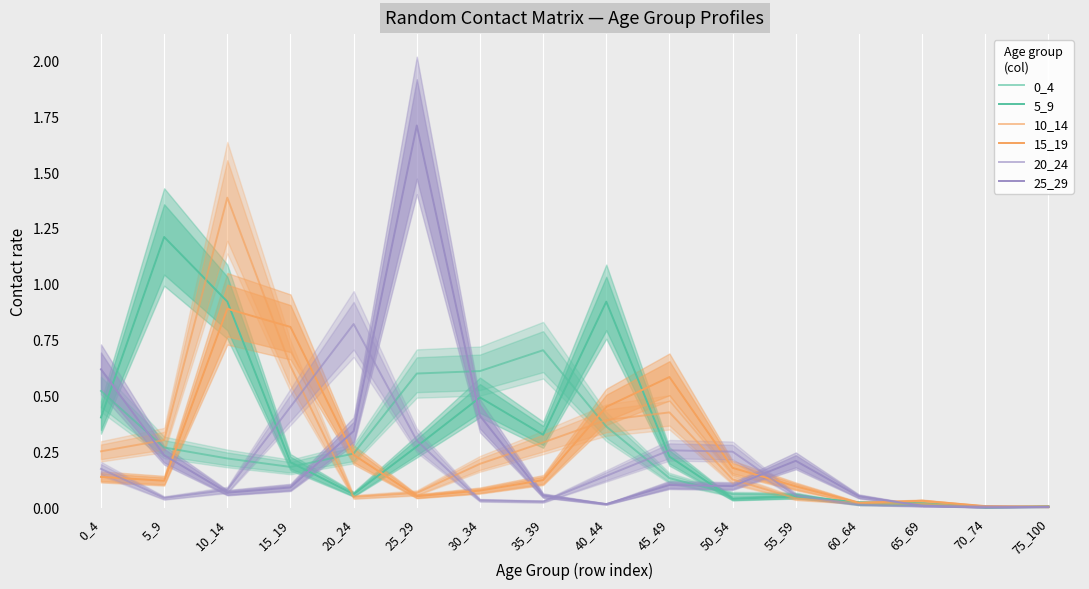

At which category is the sum across all series the highest?

10_14